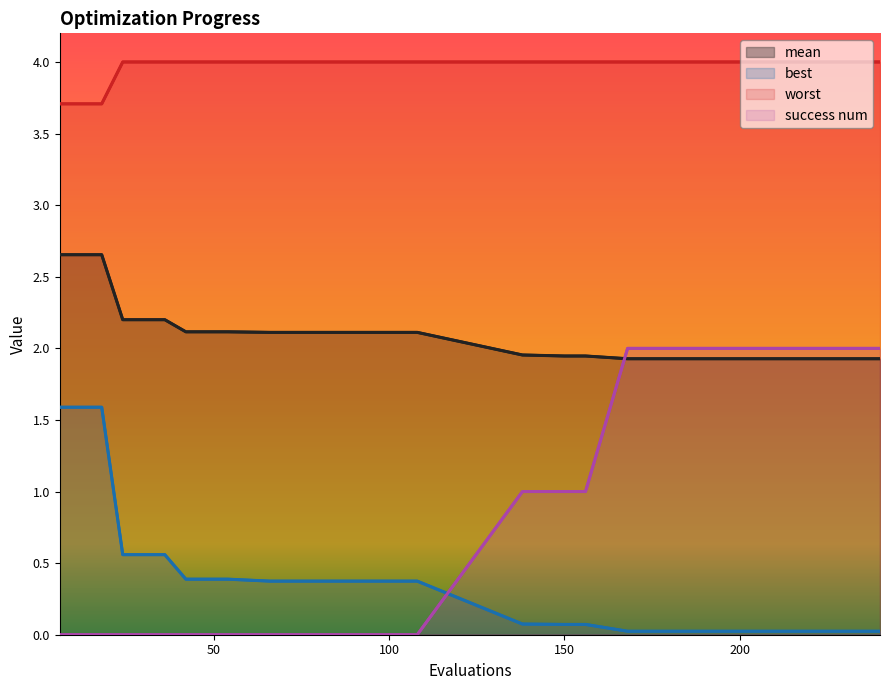

Reading left to right, what are all the values shown in this chart?

mean: 2.7	2.7	2.7	2.2	2.2	2.2	2.1	2.1	2.1	2.1	2.1	2.1	2.1	2.1	2.1	2.1	2.1	2.0	1.9	1.9	1.9	1.9	1.9	1.9	1.9
best: 1.6	1.6	1.6	0.6	0.6	0.6	0.4	0.4	0.4	0.4	0.4	0.4	0.4	0.4	0.4	0.4	0.4	0.1	0.1	0.1	0.0	0.0	0.0	0.0	0.0
worst: 3.7	3.7	3.7	4.0	4.0	4.0	4.0	4.0	4.0	4.0	4.0	4.0	4.0	4.0	4.0	4.0	4.0	4.0	4.0	4.0	4.0	4.0	4.0	4.0	4.0
success num: 0.0	0.0	0.0	0.0	0.0	0.0	0.0	0.0	0.0	0.0	0.0	0.0	0.0	0.0	0.0	0.0	0.0	1.0	1.0	1.0	2.0	2.0	2.0	2.0	2.0